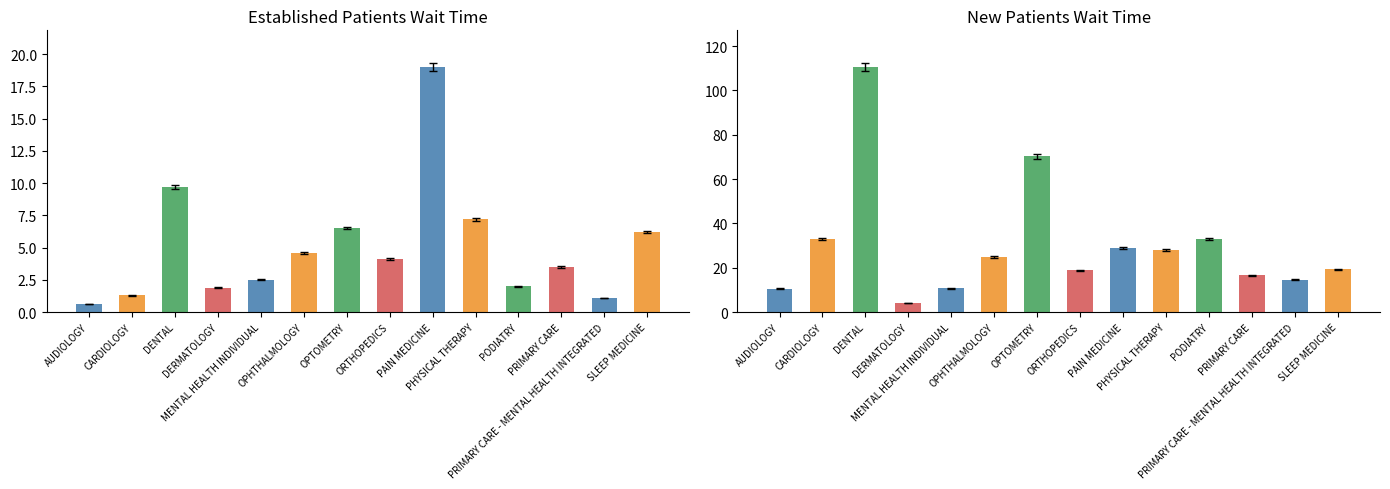

Reading left to right, extract all data points from this chart.

EstablishedPatients: AUDIOLOGY=0.6	CARDIOLOGY=1.3	DENTAL=9.7	DERMATOLOGY=1.9	MENTAL HEALTH INDIVIDUAL=2.5	OPHTHALMOLOGY=4.6	OPTOMETRY=6.5	ORTHOPEDICS=4.1	PAIN MEDICINE=19.0	PHYSICAL THERAPY=7.2	PODIATRY=2.0	PRIMARY CARE=3.5	PRIMARY CARE - MENTAL HEALTH INTEGRATED=1.1	SLEEP MEDICINE=6.2
NewPatients: AUDIOLOGY=10.5	CARDIOLOGY=33.0	DENTAL=110.5	DERMATOLOGY=4.2	MENTAL HEALTH INDIVIDUAL=10.7	OPHTHALMOLOGY=24.9	OPTOMETRY=70.3	ORTHOPEDICS=18.8	PAIN MEDICINE=29.0	PHYSICAL THERAPY=28.0	PODIATRY=32.8	PRIMARY CARE=16.6	PRIMARY CARE - MENTAL HEALTH INTEGRATED=14.5	SLEEP MEDICINE=19.3